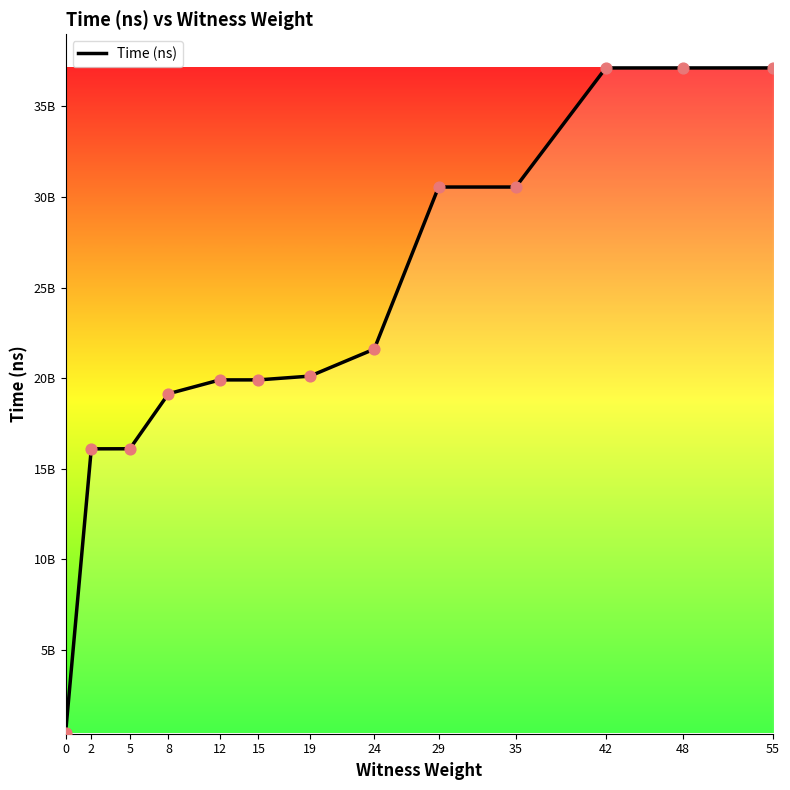

What is the change in value from 19 to 35?

+10436051000